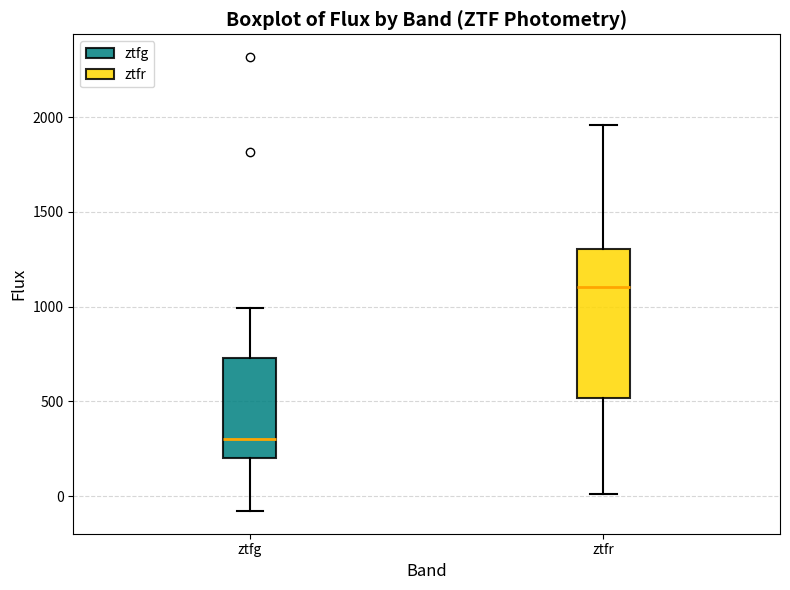

Reading left to right, read every box against the y-axis: the position of its median line, the range the box covers, and the ends of its whiskers. The values are not printed on the chart, so give them approximately, as read against the axis.

ztfg: median 300, box 200 to 750, whiskers -100 to 1000
ztfr: median 1100, box 500 to 1300, whiskers 0 to 1950